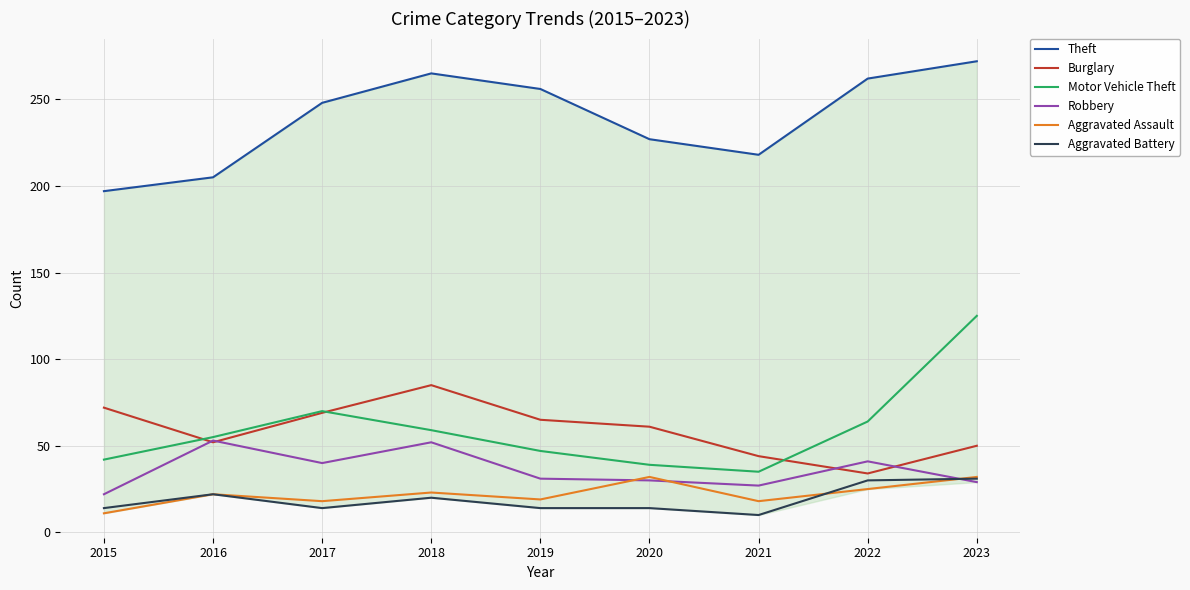

True or false: Burglary and Aggravated Assault intersect in this chart.

False